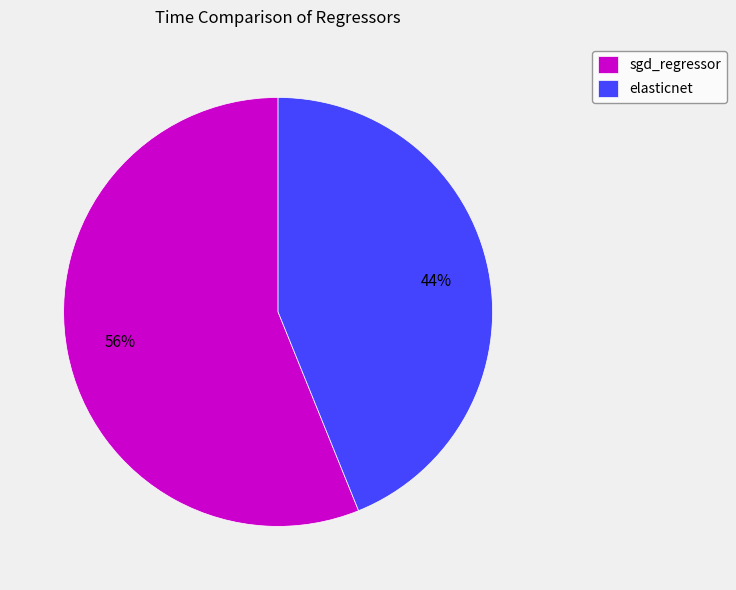

Count the number of slices in the pie.

2